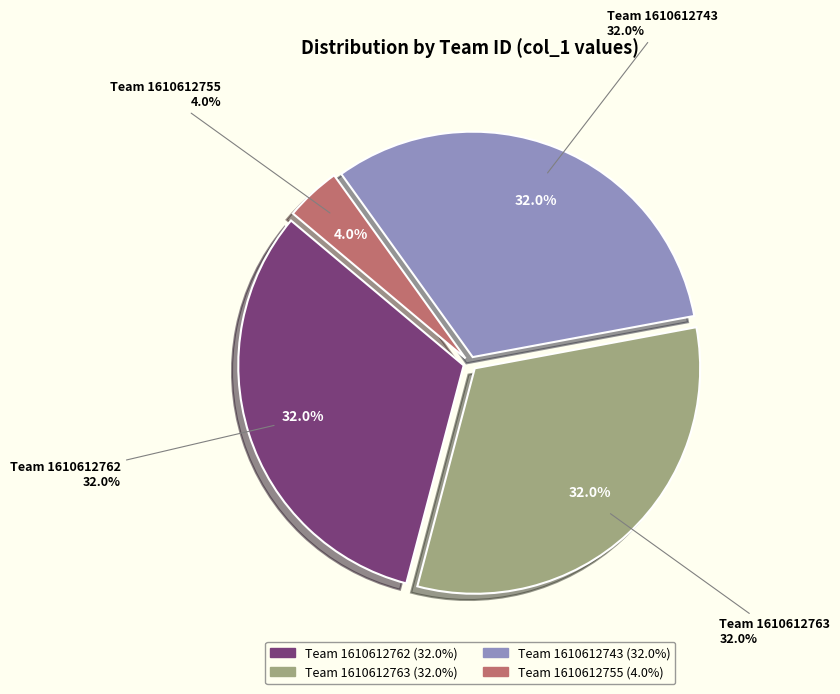

Is it true that 1610612763 is 32% of the pie?

True